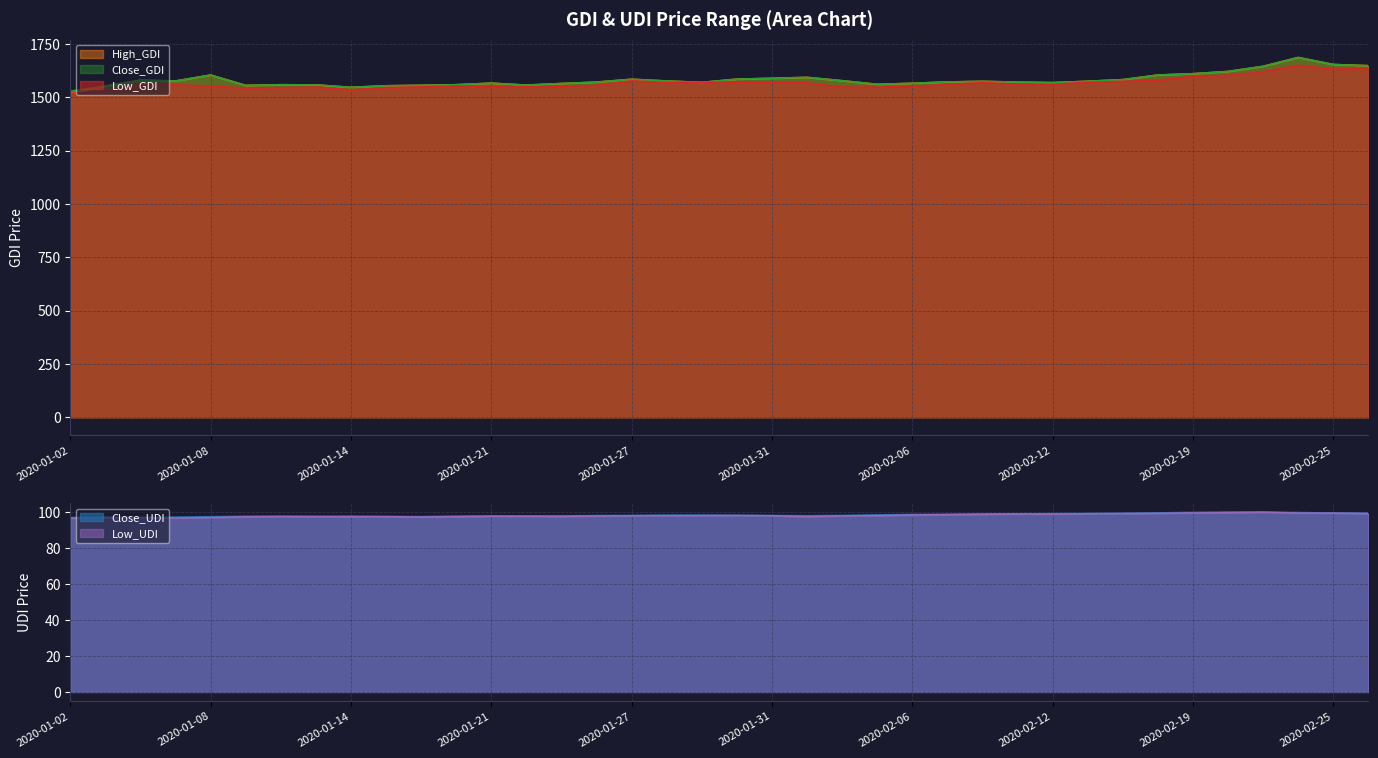

At which category is the sum across all series the highest?

2020-02-24